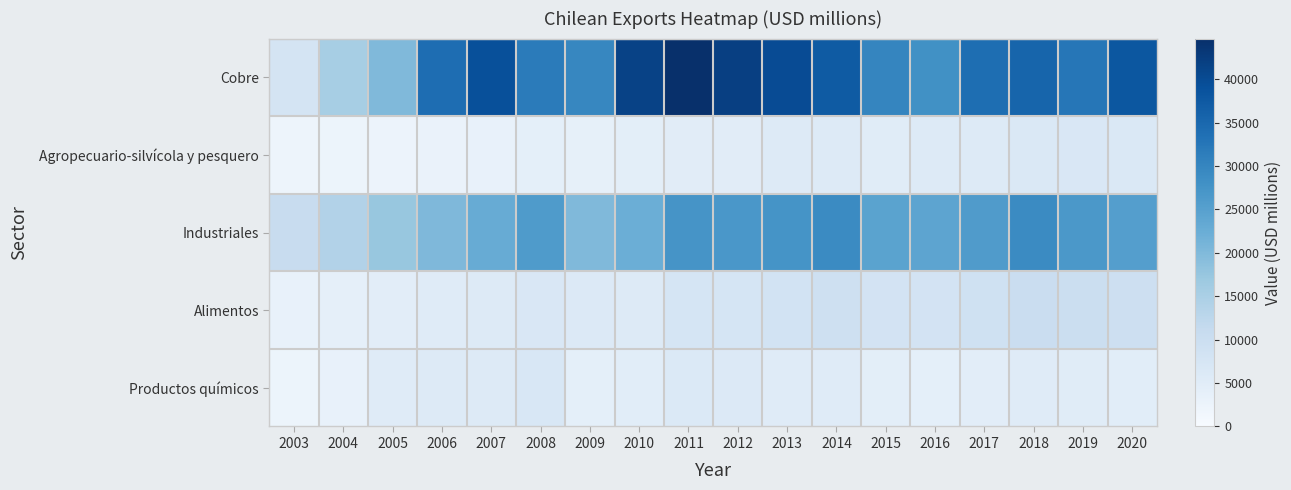

List the series in order of their peak value, lowest first.

Agropecuario-silvícola y pesquero, Productos químicos, Alimentos, Industriales, Cobre